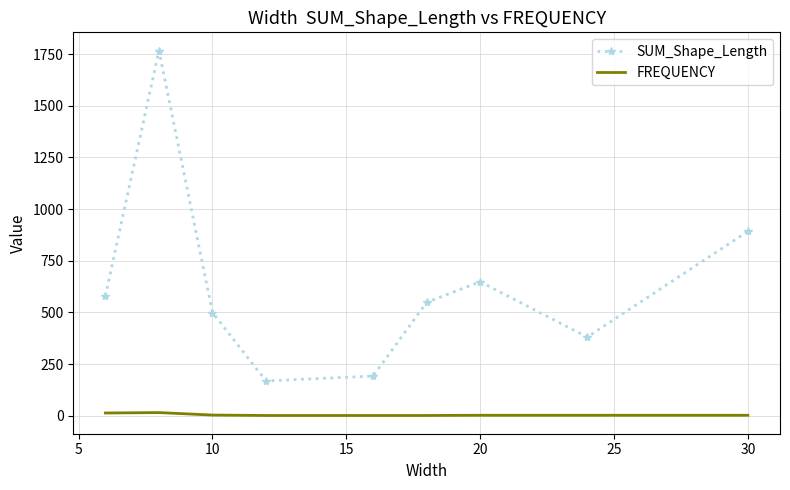

Which series has the largest total across all categories?

SUM_Shape_Length